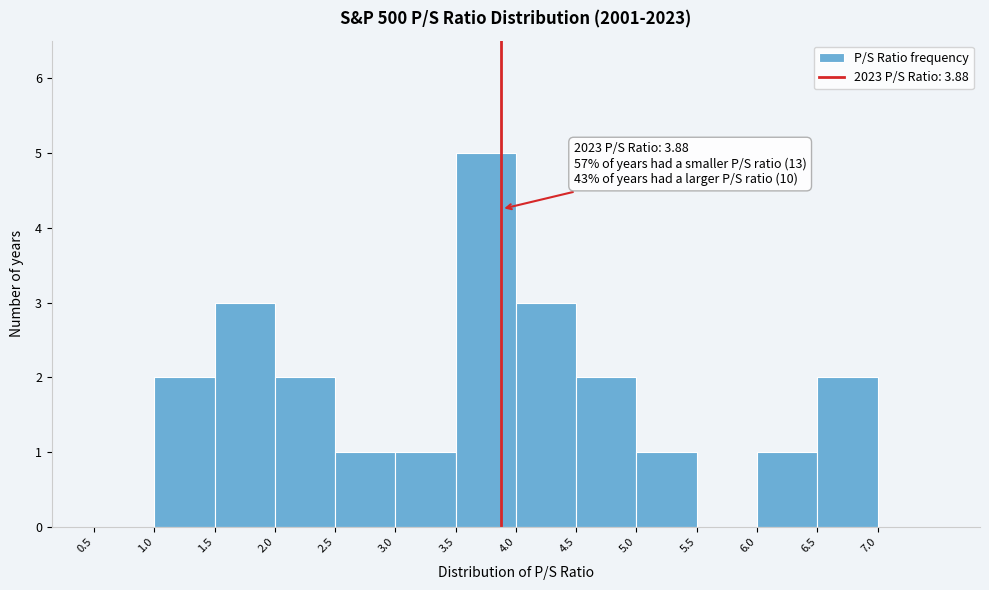

Over which range of the x-axis is the bar tallest?

3.5 to 4.0